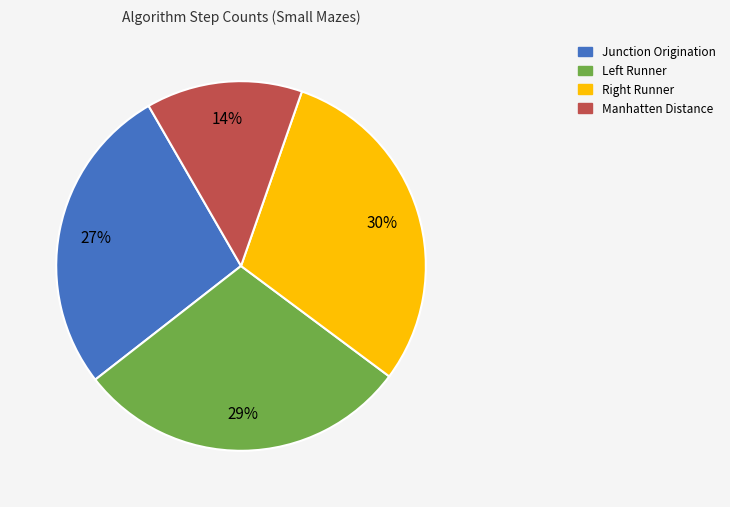

To the nearest percent, what is the difference between the largest and smallest slice percentages?

16%